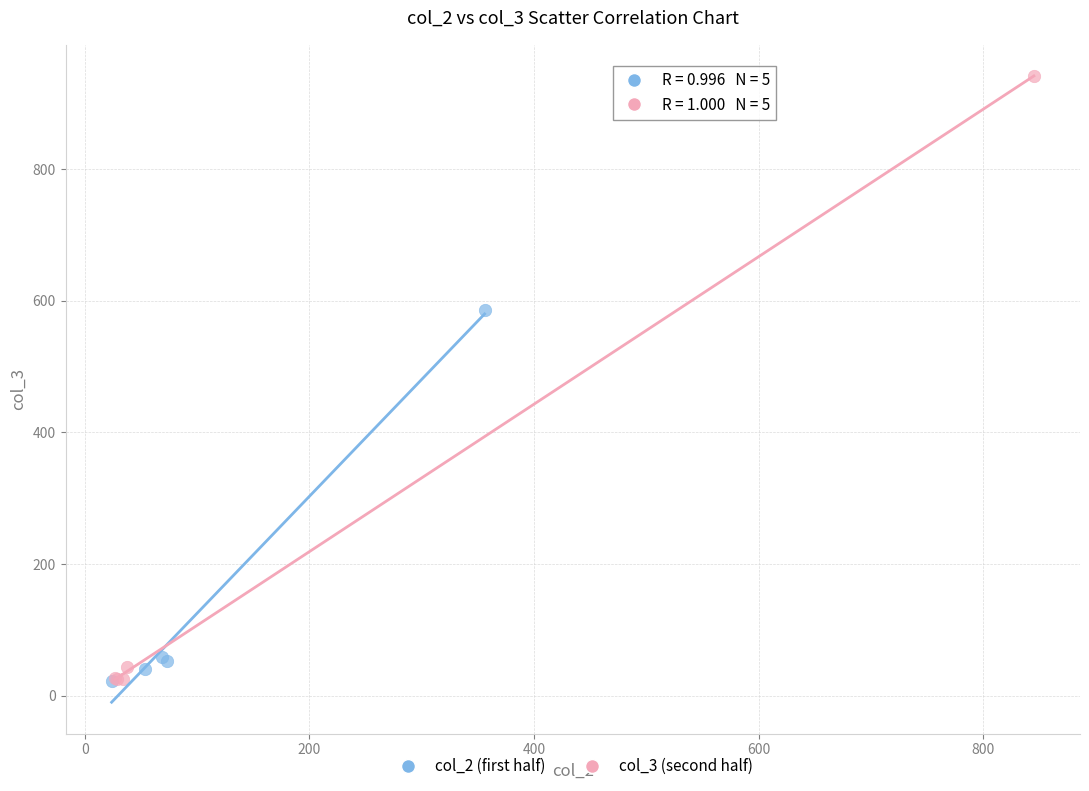

Which series reaches the maximum Y coordinate?

col_3 (second half)